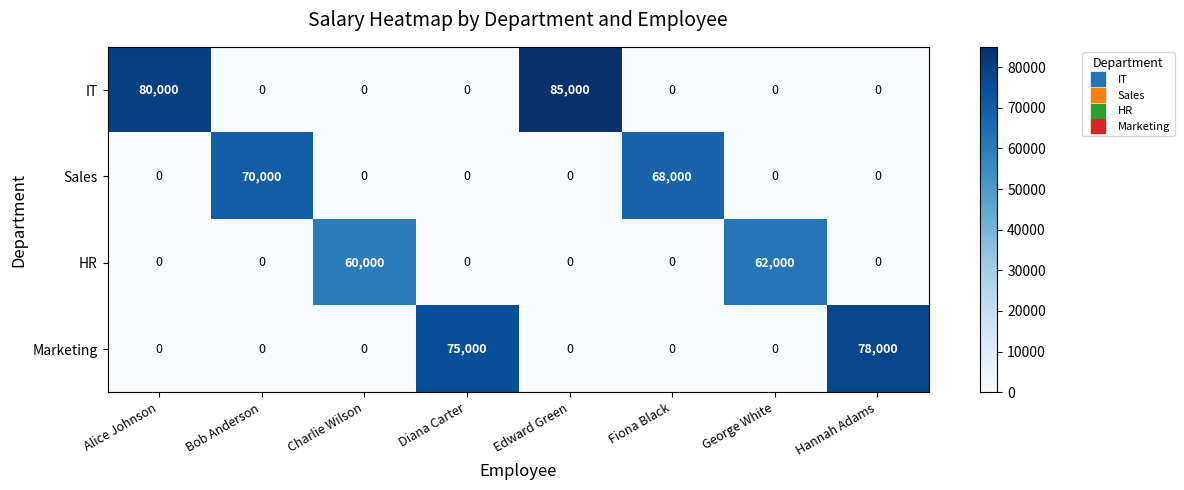

Which series has the largest range (max minus min)?

IT